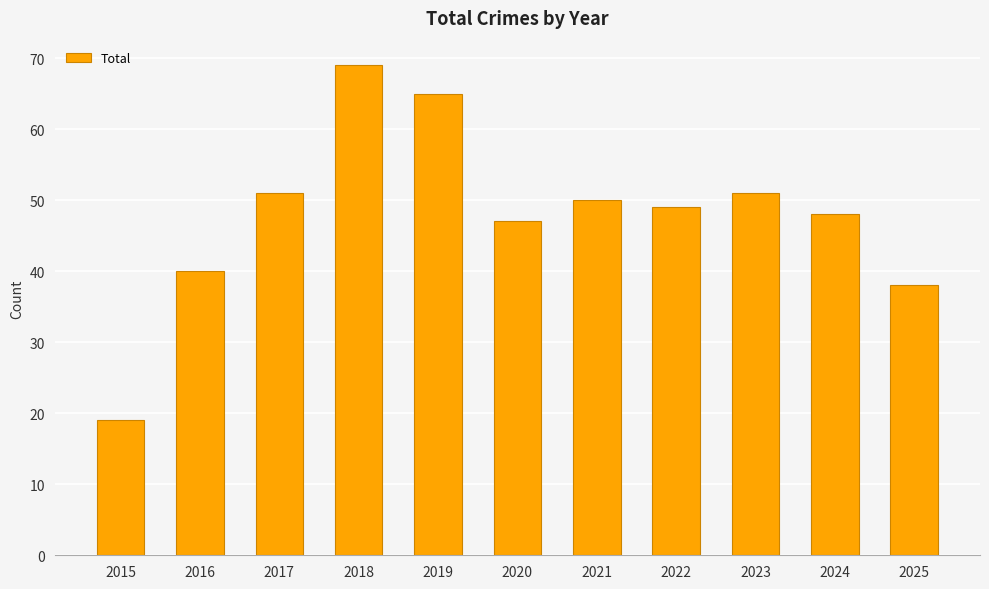

Is it true that the value at 2015 is 30?

False